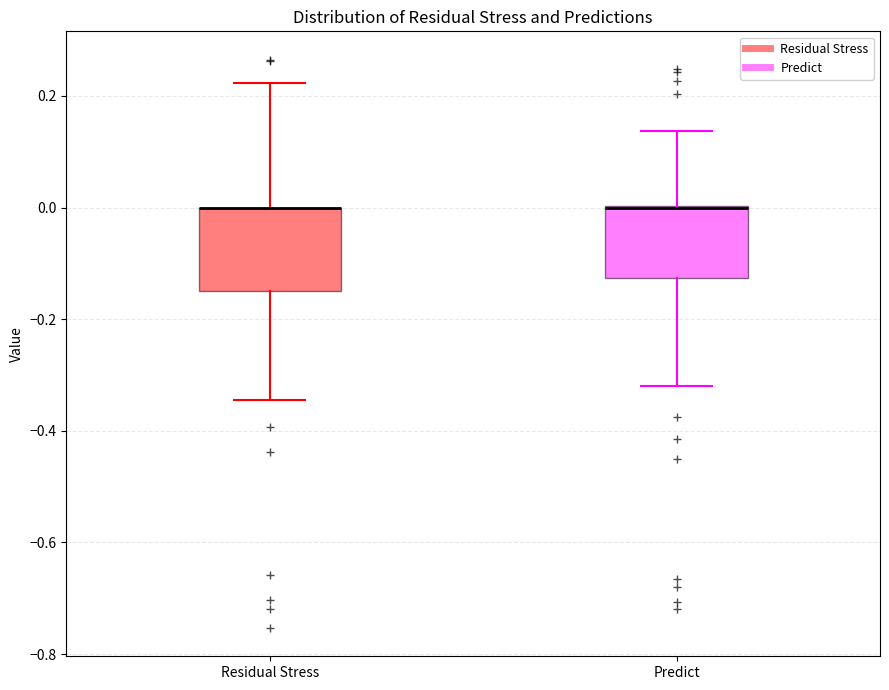

Reading left to right, transcribe this box plot: for each box, give where its median line is, the range the box spans, and where its two whiskers end, as read against the y-axis. The values are not printed on the chart, so give them approximately, as read against the axis.

Residual Stress: median 0.00 (drawn on the box's upper edge), box -0.16 to 0.00, whiskers -0.34 to 0.22
Predict: median 0.00 (drawn on the box's upper edge), box -0.12 to 0.00, whiskers -0.32 to 0.14